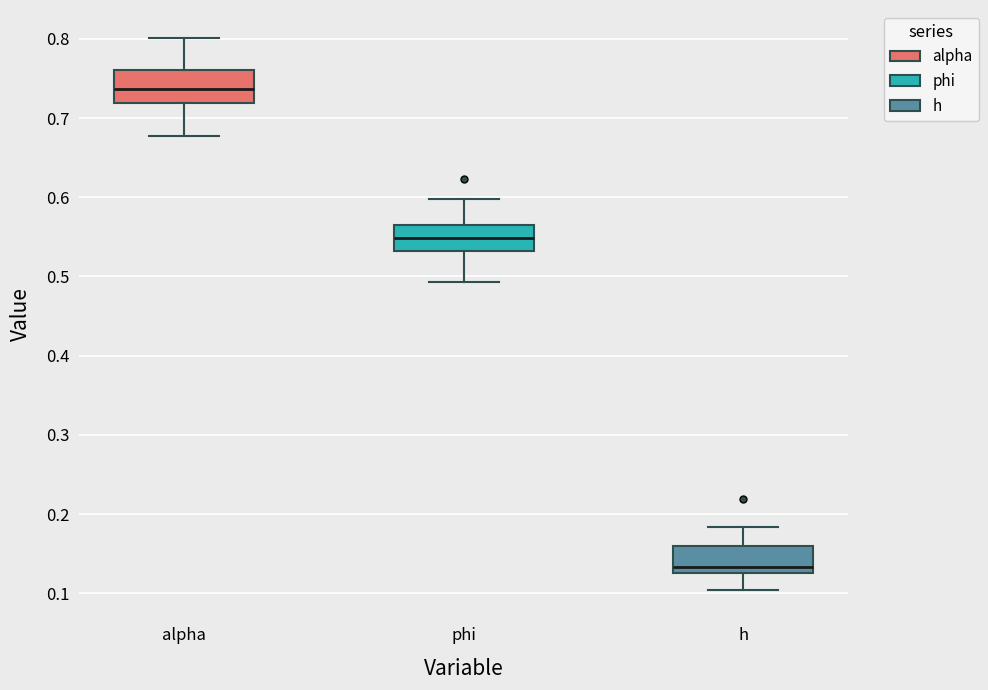

Reading left to right, read every box against the y-axis: the position of its median line, the range the box covers, and the ends of its whiskers. The values are not printed on the chart, so give them approximately, as read against the axis.

alpha: median 0.74, box 0.72 to 0.76, whiskers 0.68 to 0.80
phi: median 0.55, box 0.53 to 0.57, whiskers 0.49 to 0.60
h: median 0.13 (just above the box's lower edge), box 0.13 to 0.16, whiskers 0.10 to 0.18